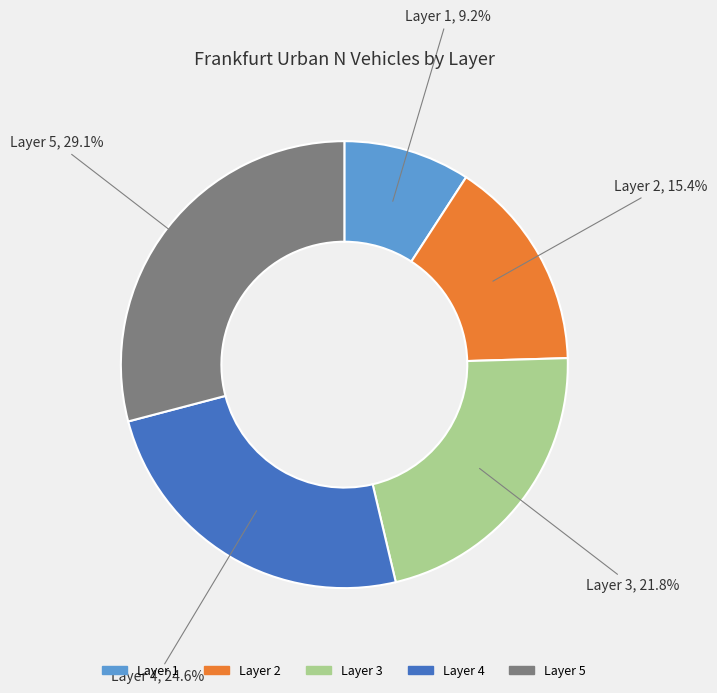

Do Layer 2 and Layer 5 together represent more than half of the pie?

No